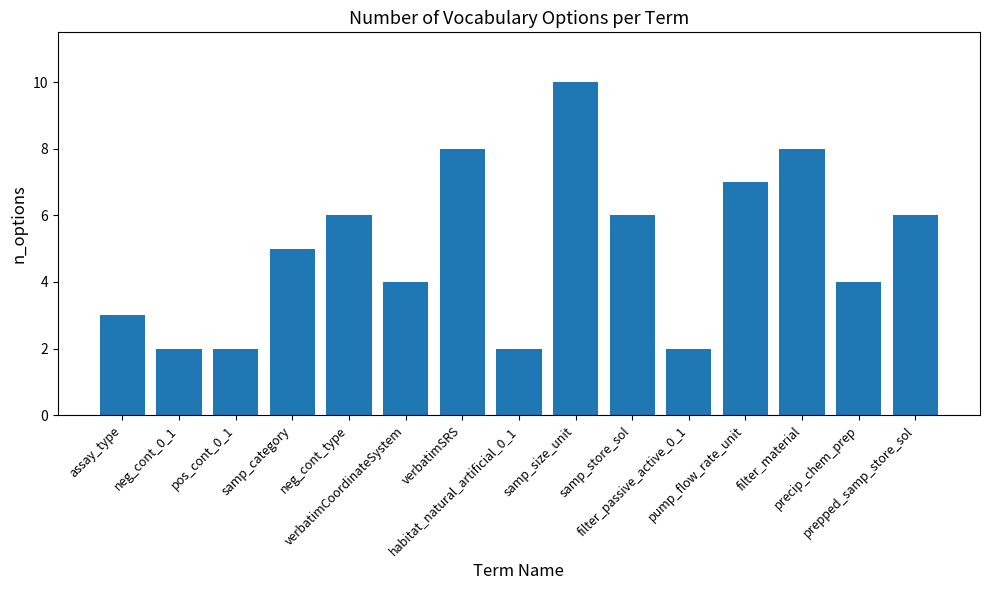

What value does the data have at neg_cont_0_1?

2